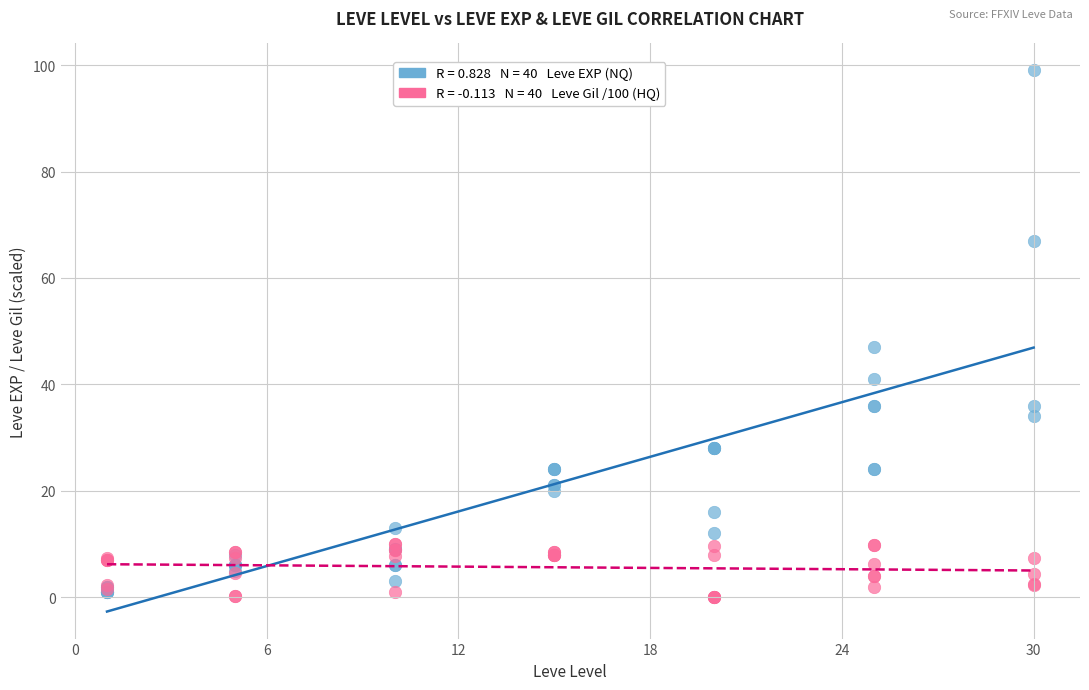

Across all series, what Y value is closest to 49?

47.0